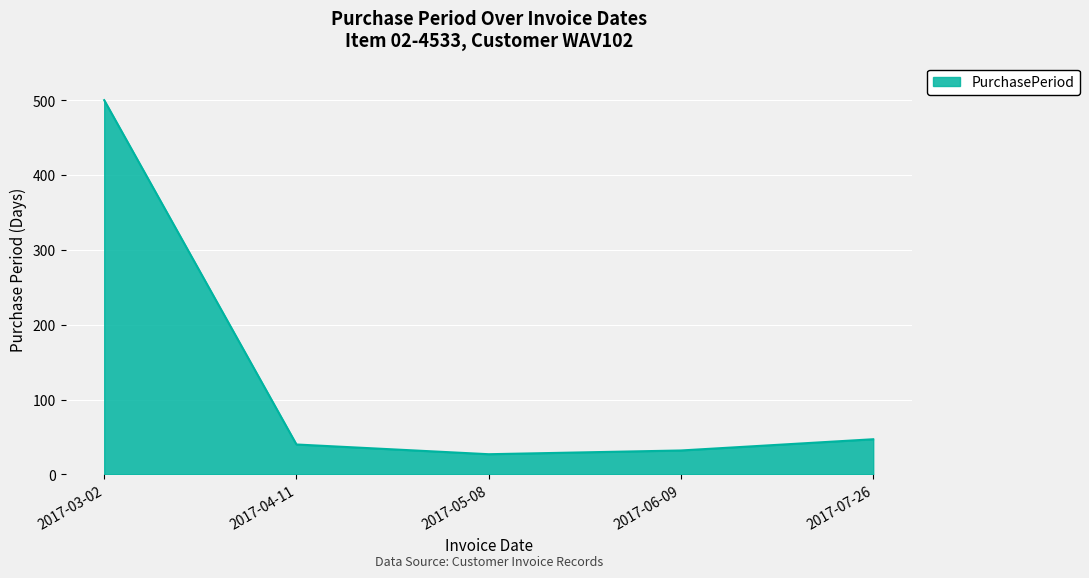

How many lines are shown in the chart?

1